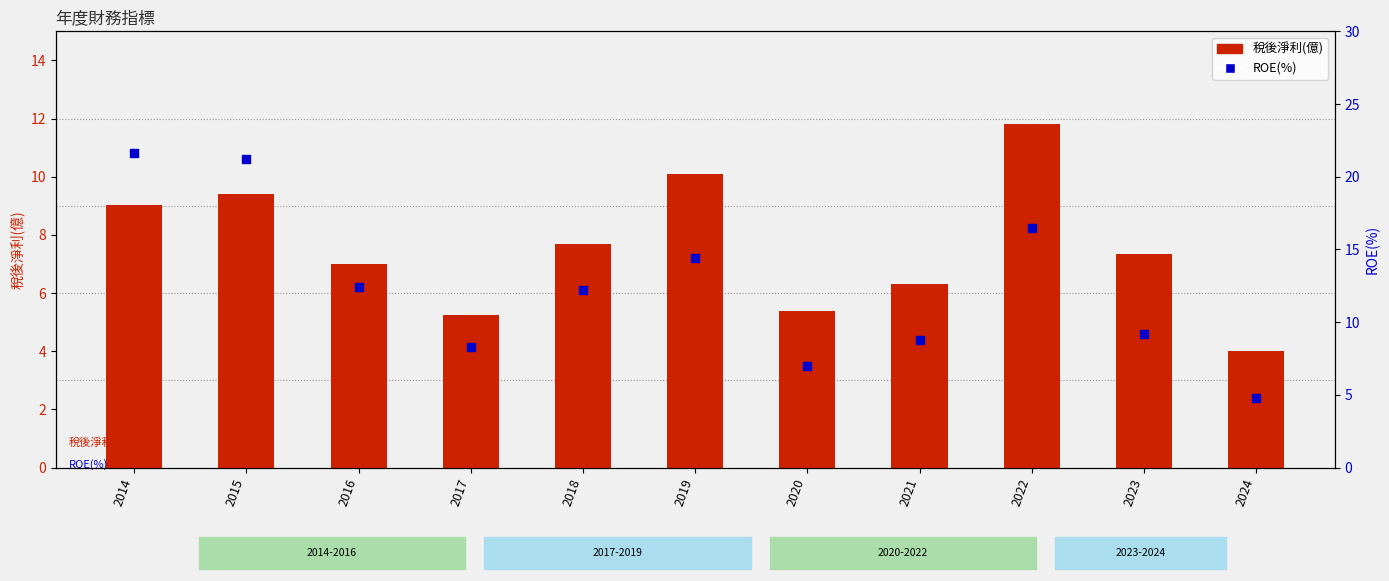

Which series has the largest total across all categories?

ROE(%)